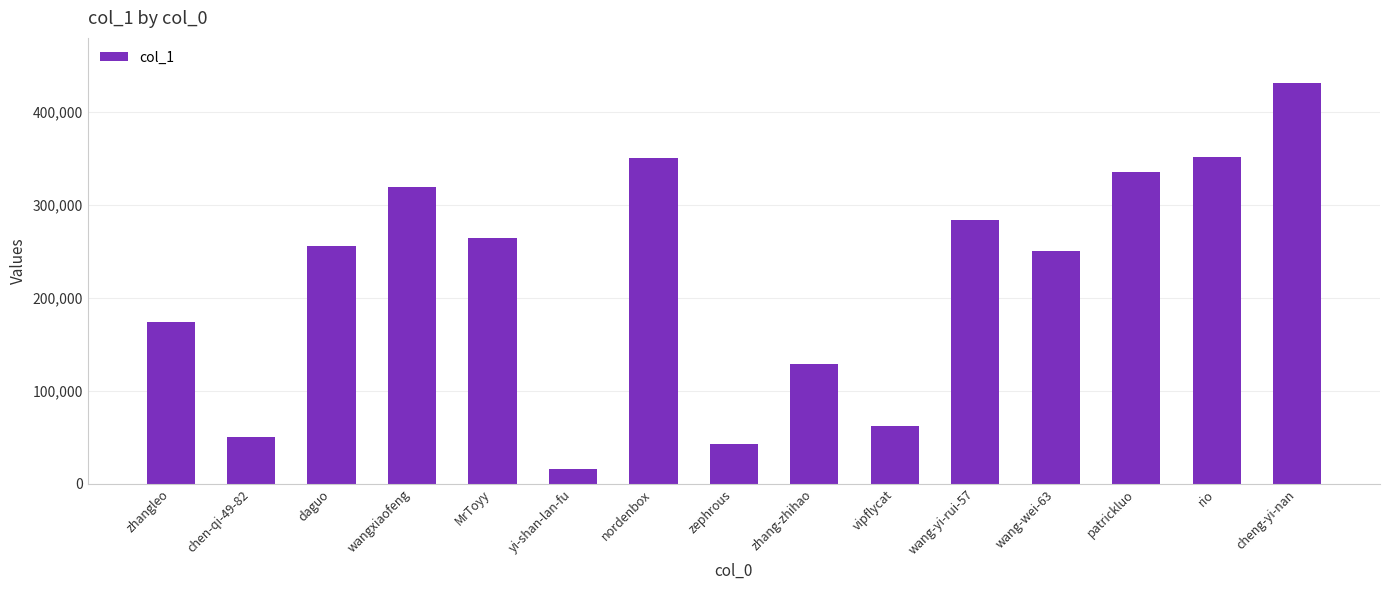

What is the sum of the values at zephrous and wang-wei-63?

292959